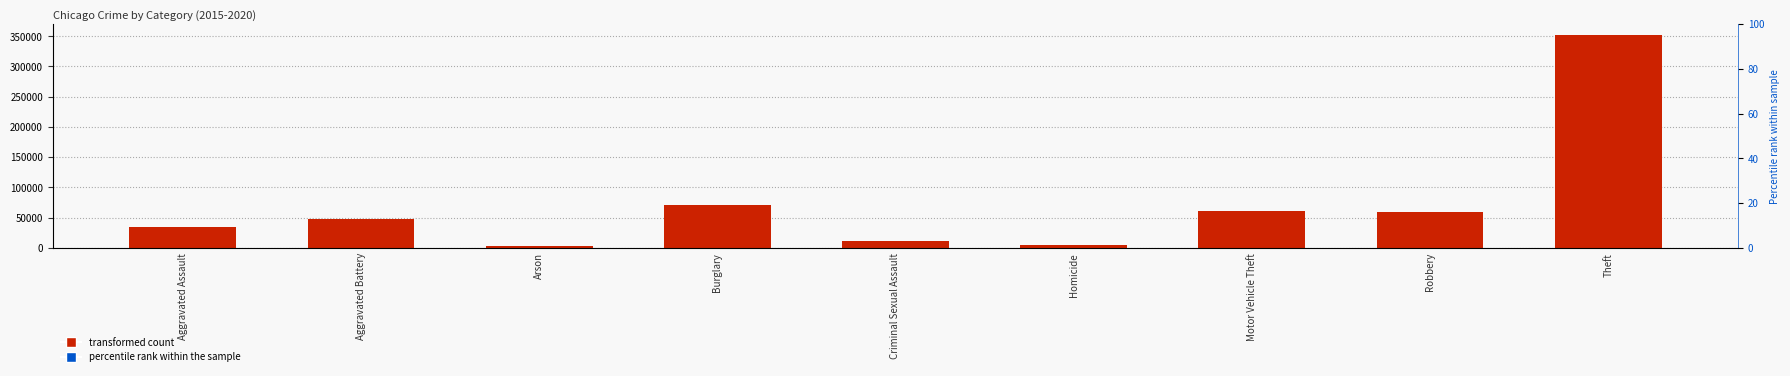

What is the change in value from Burglary to Robbery?

-11608